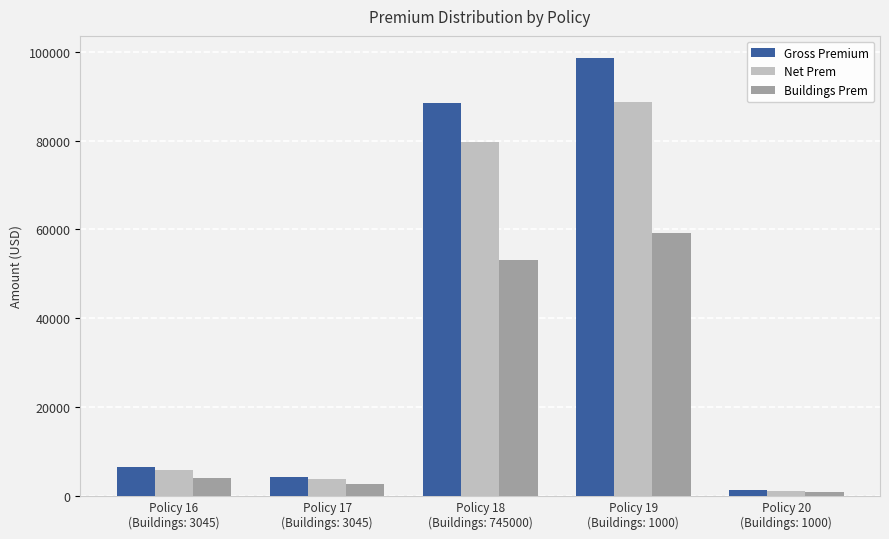

What are all the series names shown in the legend?

Gross Premium, Net Prem, Buildings Prem